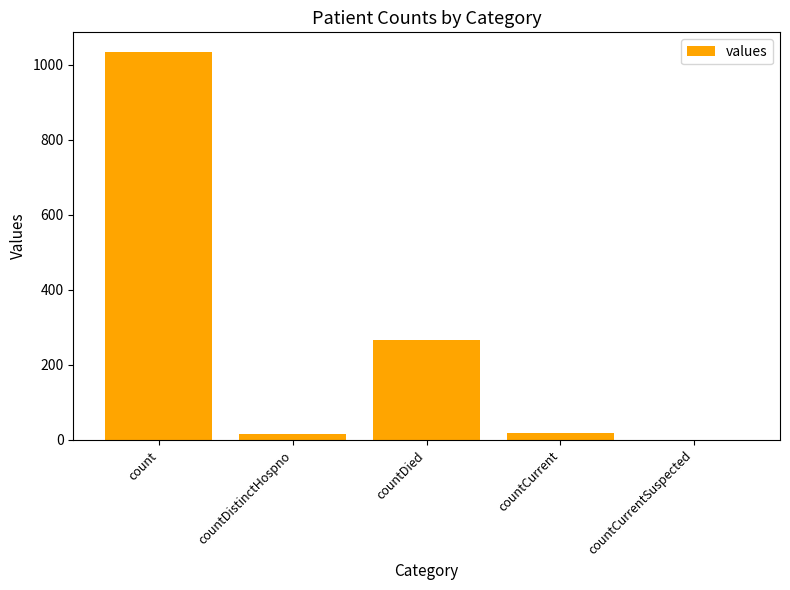

What is the greatest value displayed?

1034